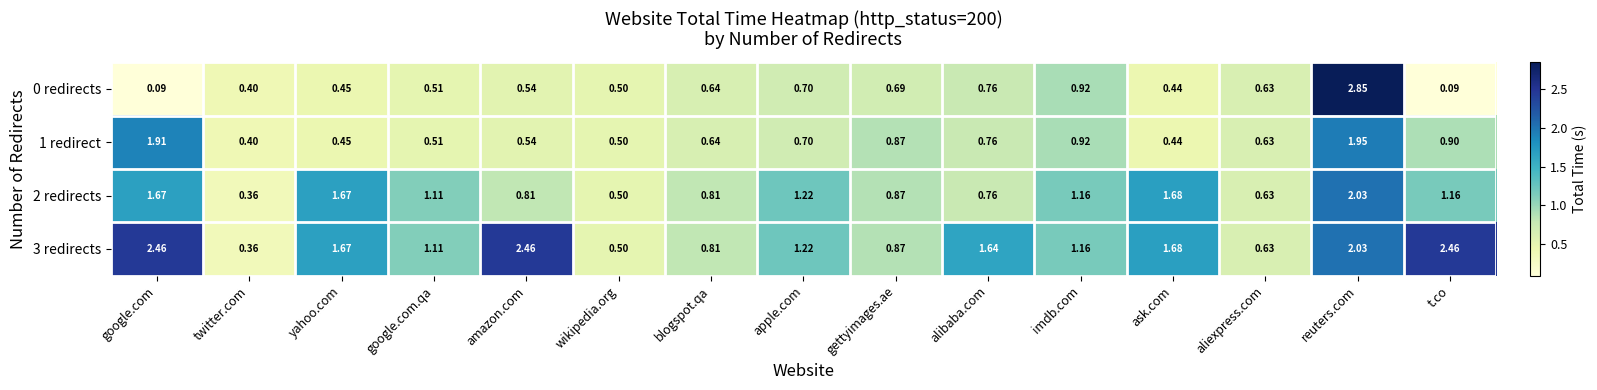

At which label does 1 redirect reach its peak?

reuters.com